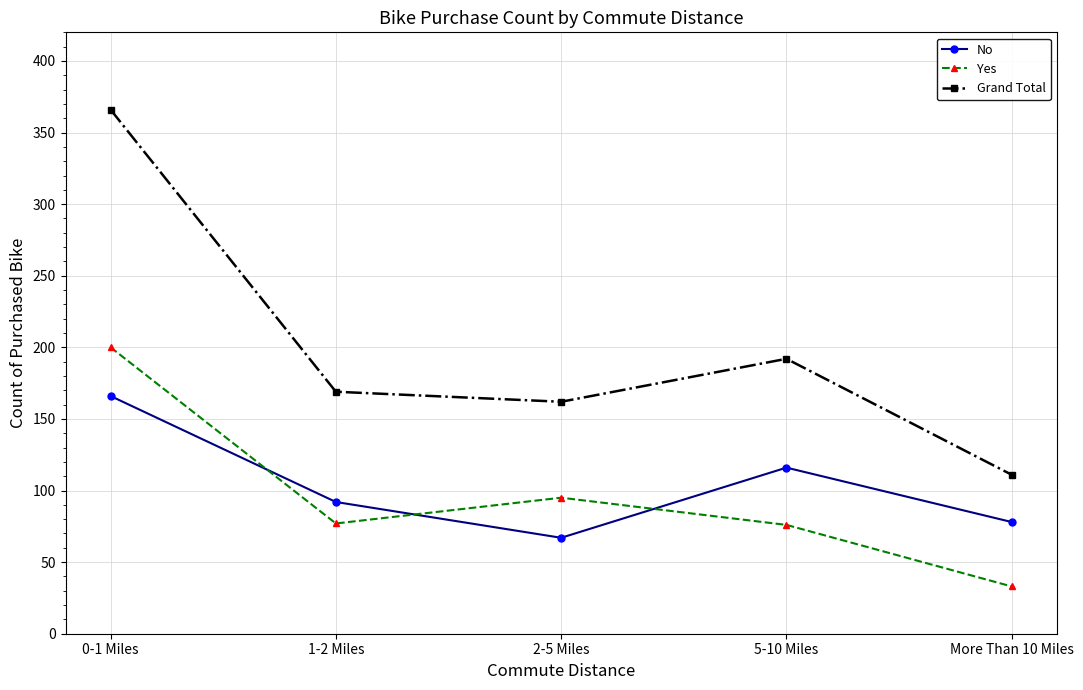

Which series ends up on top after the final intersection of No and Yes?

No